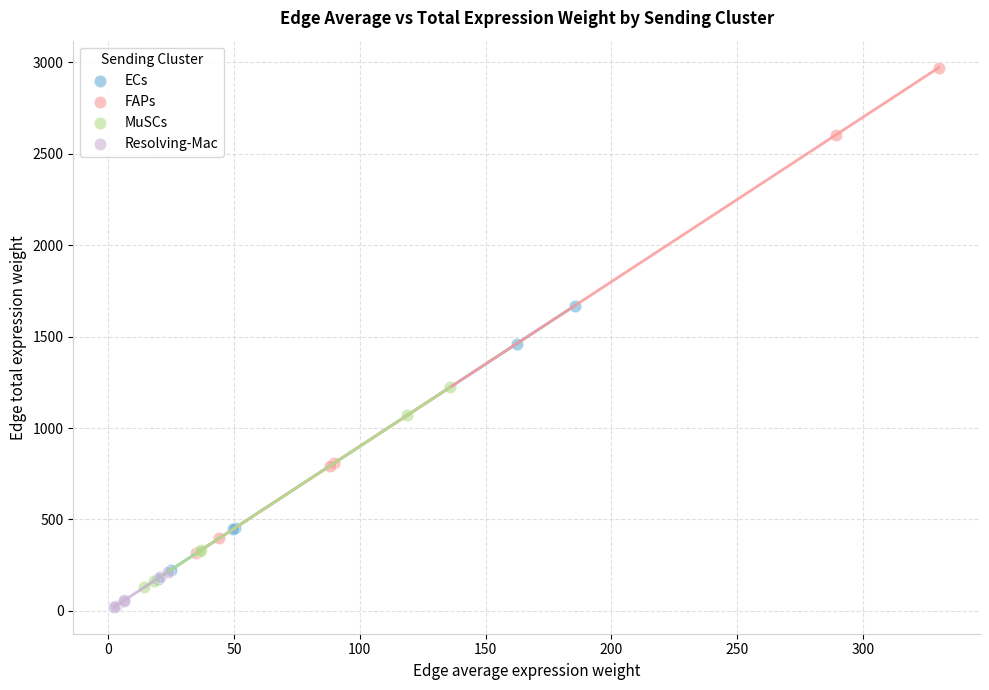

What are all the series names shown in the legend?

ECs, FAPs, MuSCs, Resolving-Mac